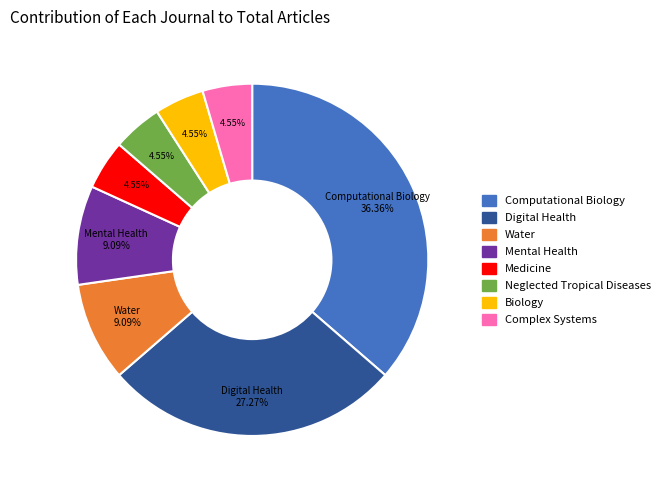

Is there any slice that represents more than half of the pie?

No